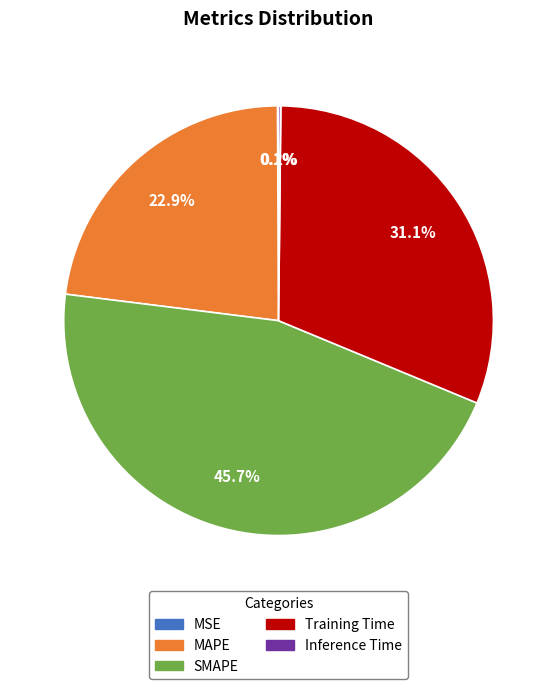

Combined, what portion of the pie is Training Time and MAPE?

54.0%